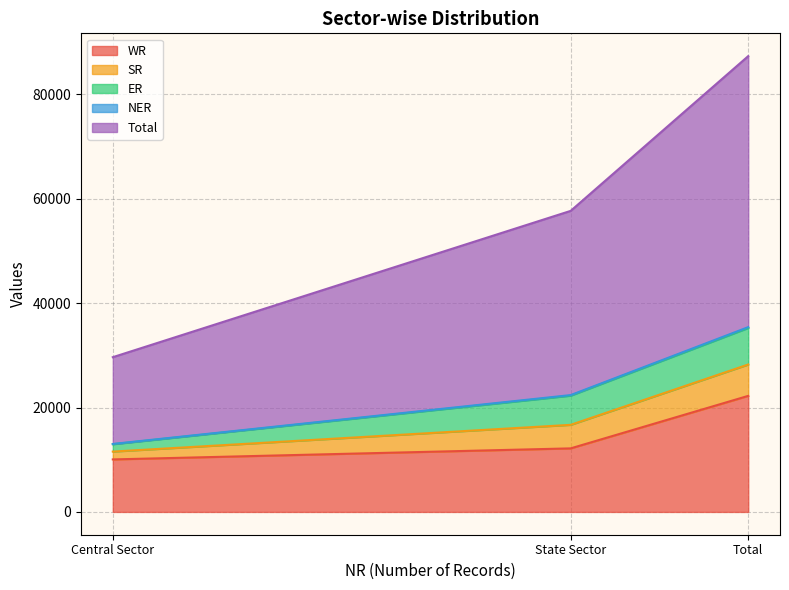

Rank the categories by NER value from highest to lowest.

Total, State Sector, Central Sector